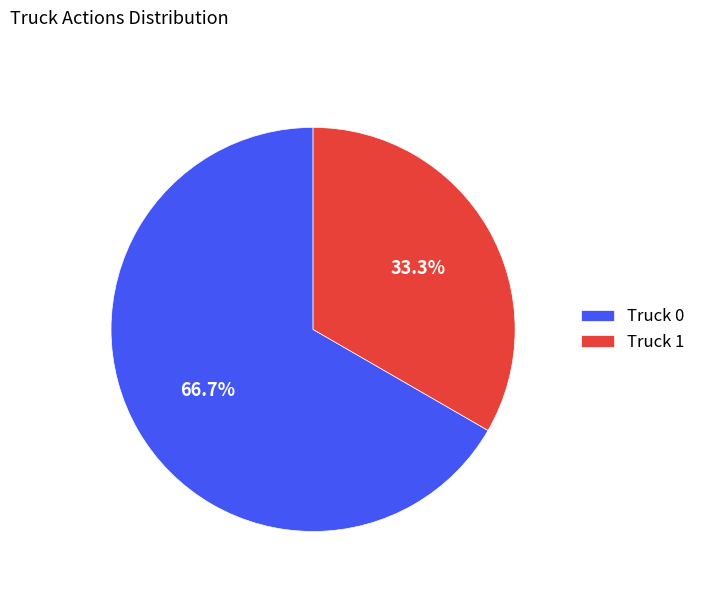

What is the ratio of the value at Truck 1 to the value at Truck 0?

0.5